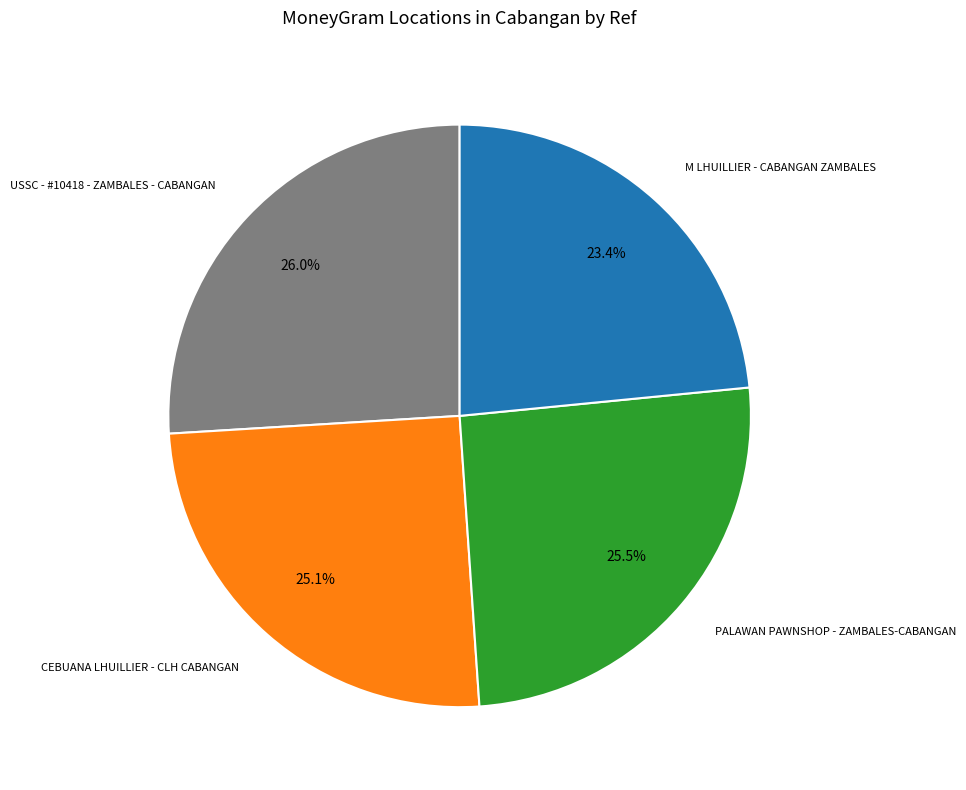

Is there any slice that represents more than half of the pie?

No